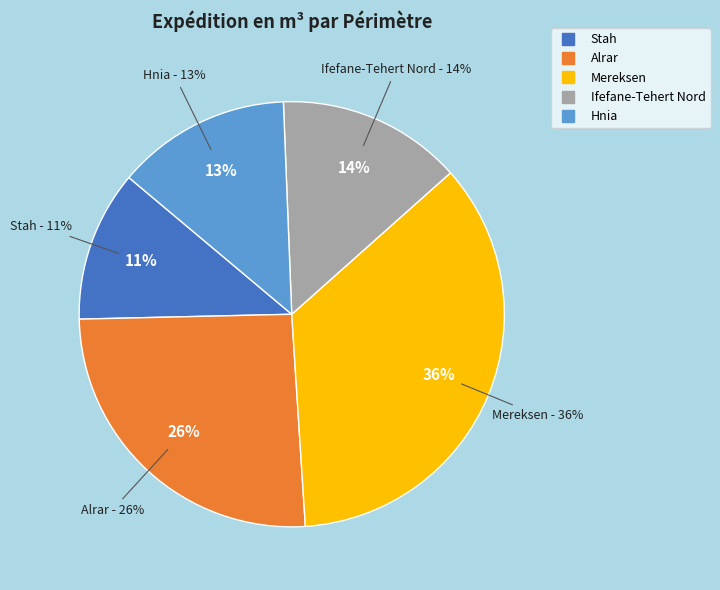

Which slice is the largest?

Mereksen